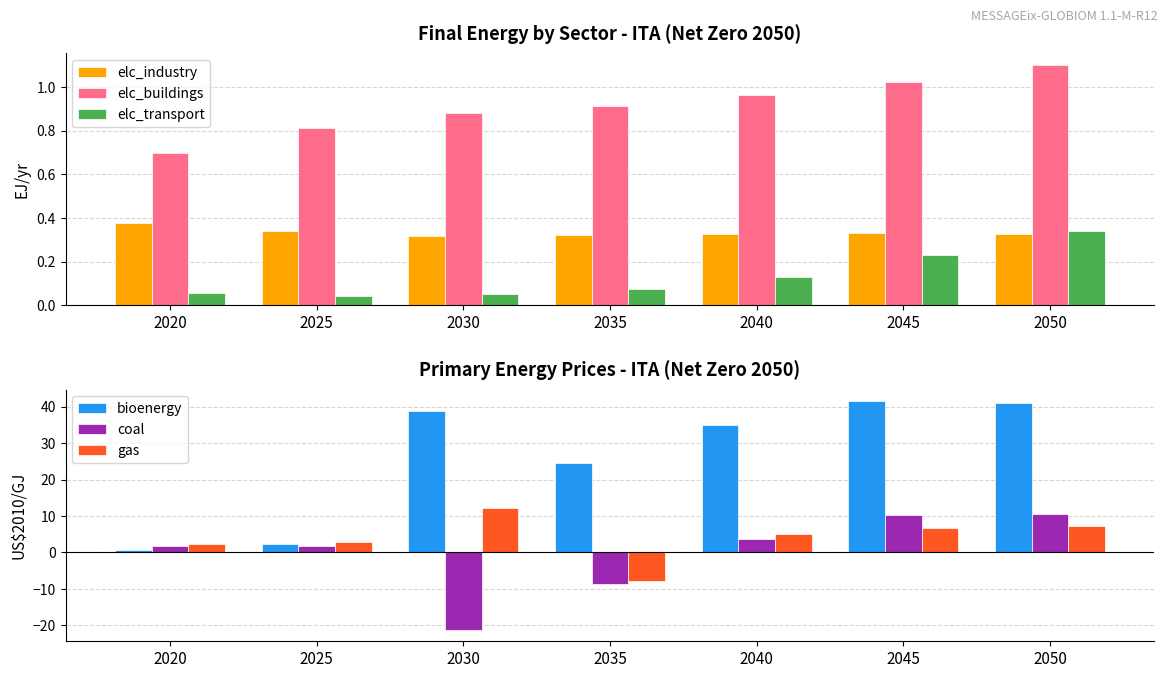

At how many categories does at least one series exceed 31?

4